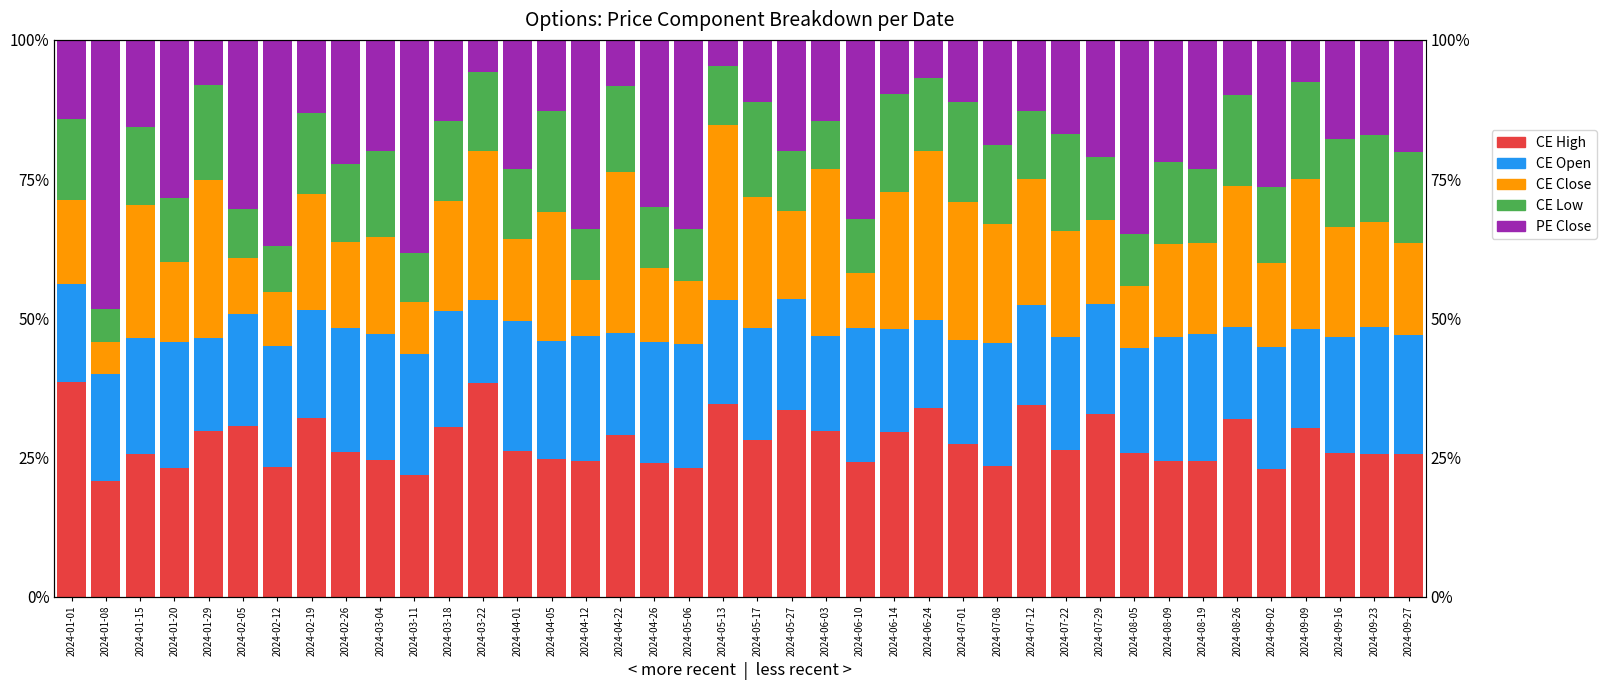

What is the sum of all PE Close values?

796.4